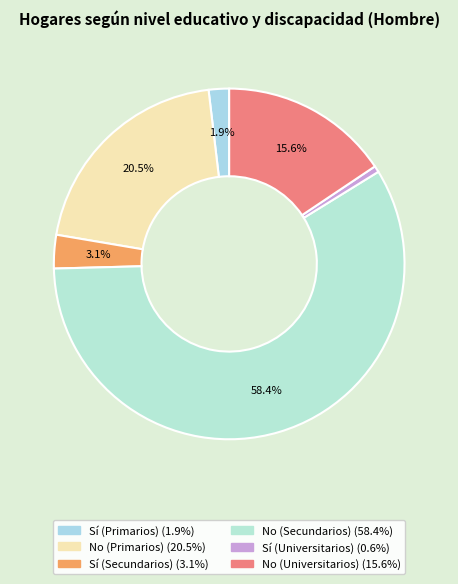

Is it true that No (Secundarios) is 58% of the pie?

True